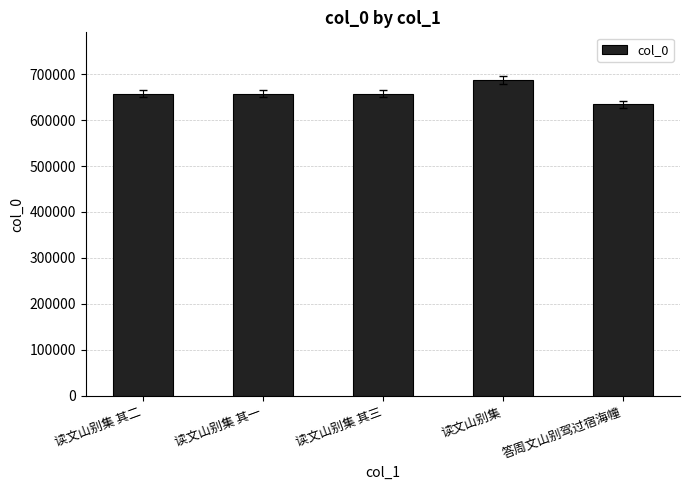

What is the approximate value at 读文山别集 其一, to the nearest 100?

657400